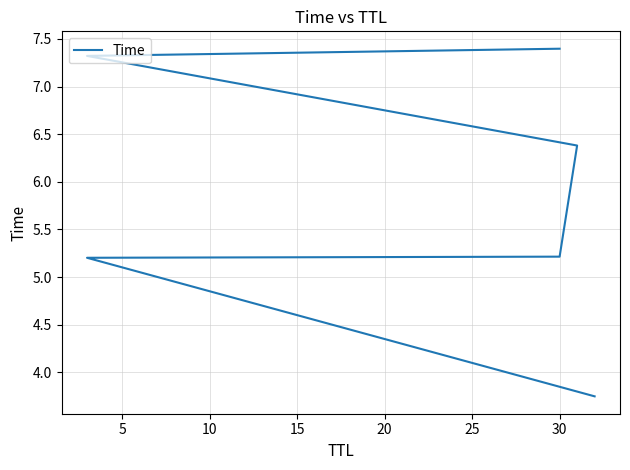

Reading right to left, what are all the values shown in this chart?

7.4	7.3	6.4	5.2	5.2	3.7